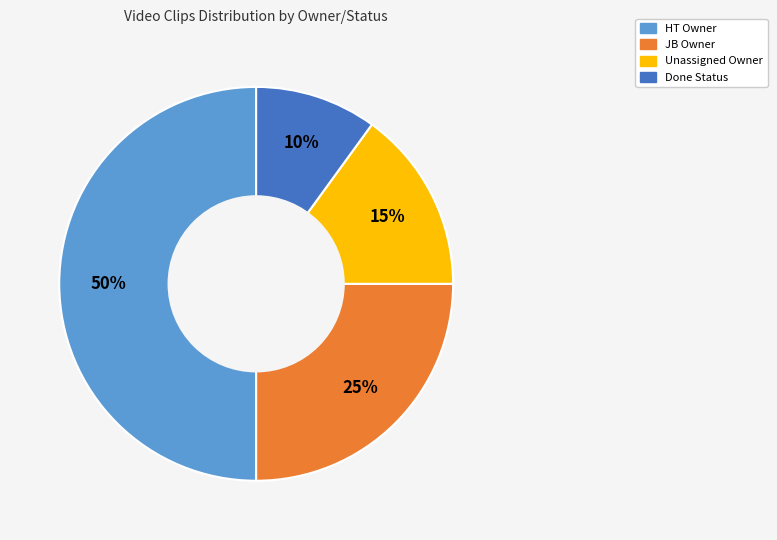

To the nearest percent, what is the difference between the largest and smallest slice percentages?

40%